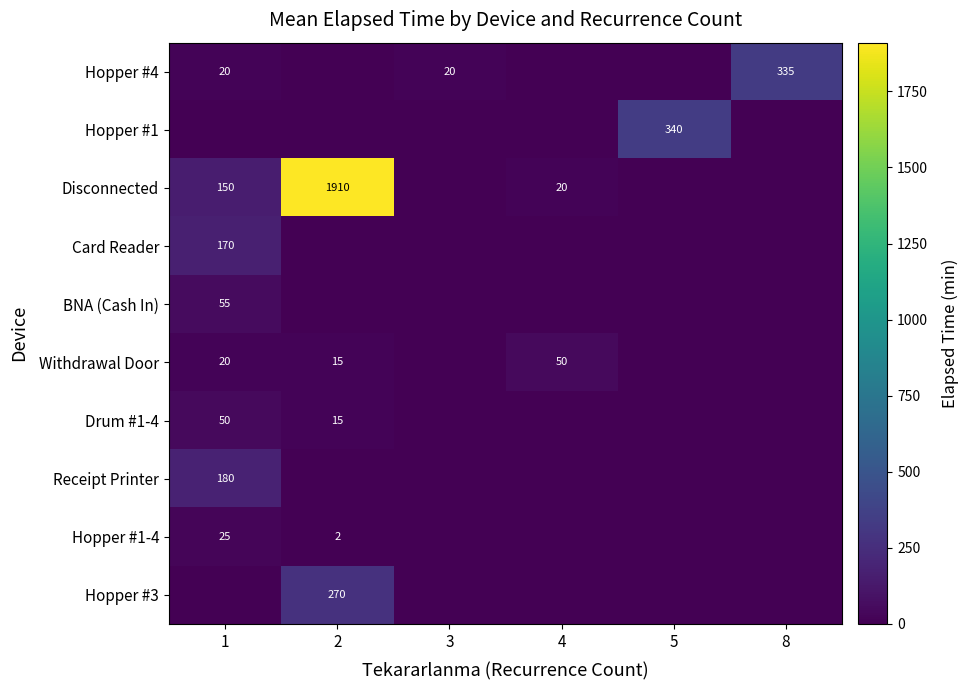

What is the spread (max minus min) of values at 2?

1910